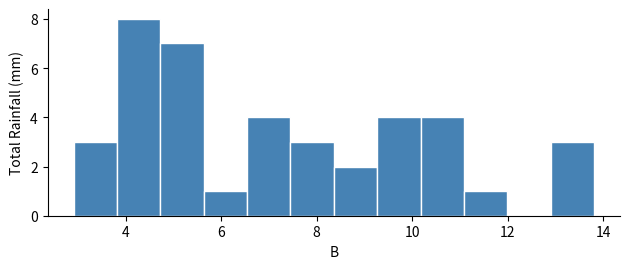

Reading left to right, list every bar in this chart as the range it spans on the x-axis followed by its height. Neither the bar edges nor the heights are printed on the chart, so give them approximately, as read against the axes.

3.0 to 3.8: 3
3.8 to 4.8: 8
4.8 to 5.6: 7
5.6 to 6.6: 1
6.6 to 7.4: 4
7.4 to 8.4: 3
8.4 to 9.2: 2
9.2 to 10.2: 4
10.2 to 11.0: 4
11.0 to 12.0: 1
12.0 to 13.0: 0
13.0 to 13.8: 3